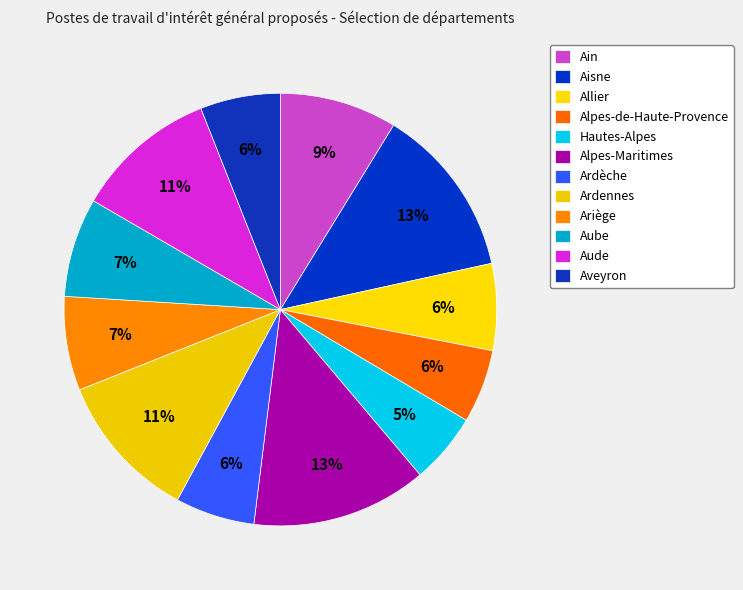

How many slices are in this pie chart?

12